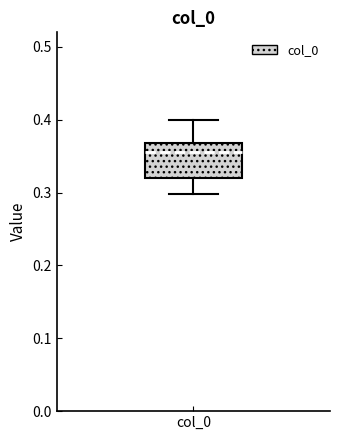

Transcribe this box plot: give where the median line is, the range the box spans, and where the two whiskers end, as read against the y-axis. The values are not printed on the chart, so give them approximately, as read against the axis.

median 0.36, box 0.32 to 0.37, whiskers 0.30 to 0.40